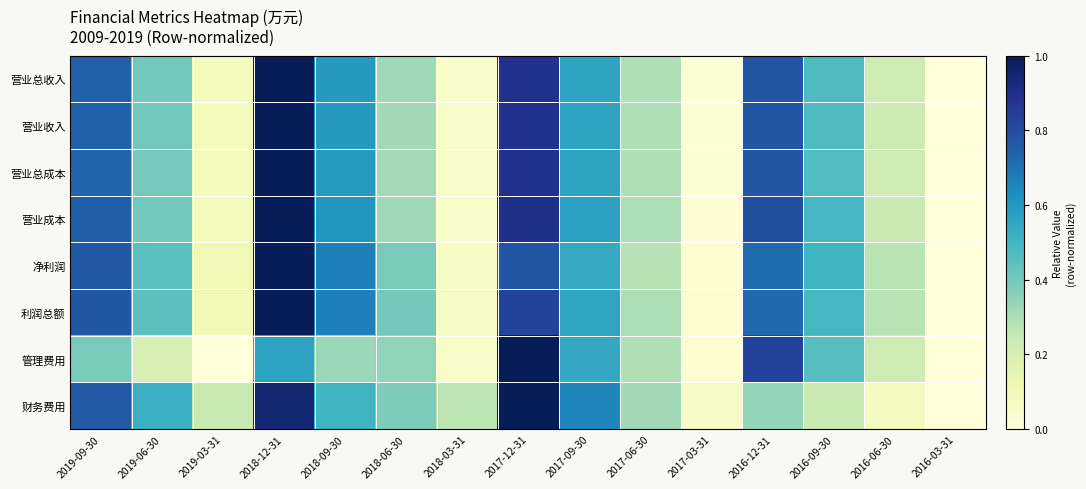

Which has a higher value, 2016-06-30 or 2019-06-30?

2019-06-30